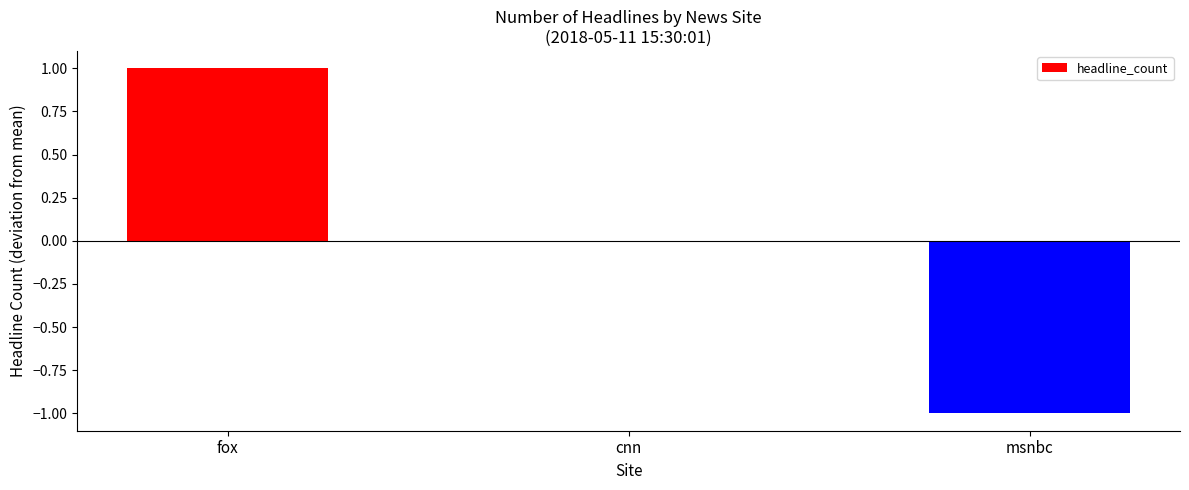

Which has a higher value, cnn or fox?

fox